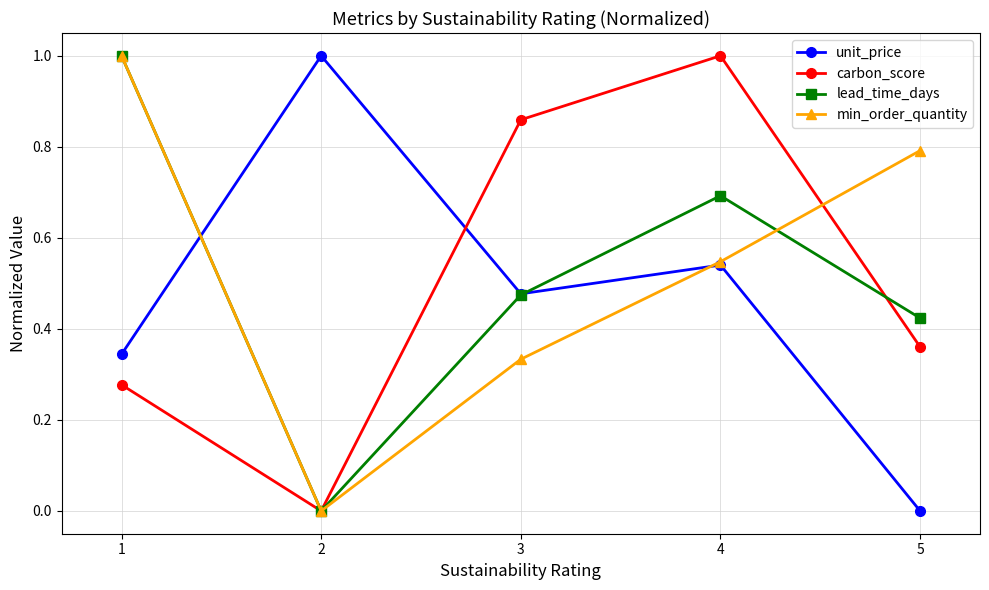

Is the value of unit_price at 4 greater than the value of lead_time_days at 4?

No